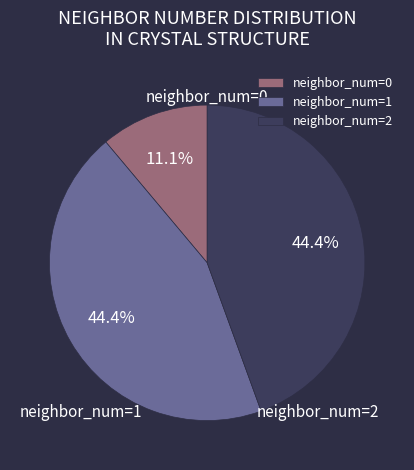

What percentage do neighbor_num=0 and neighbor_num=2 together represent?

55.6%